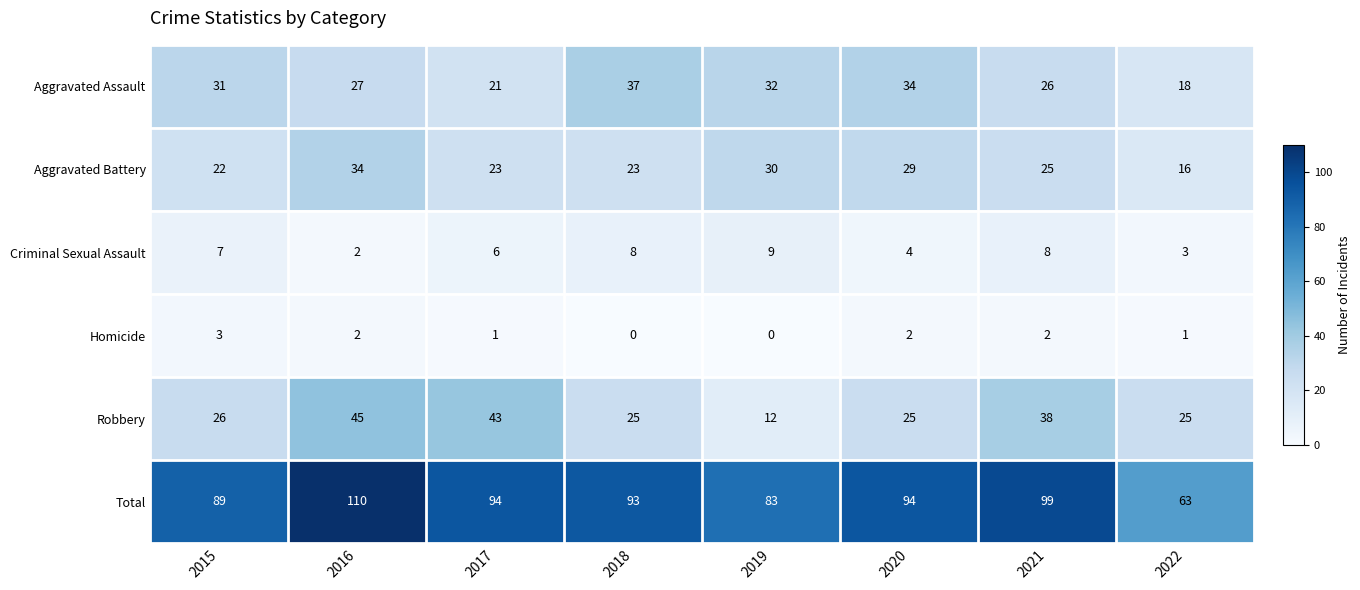

What value does the Aggravated Assault series have at 2017?

21